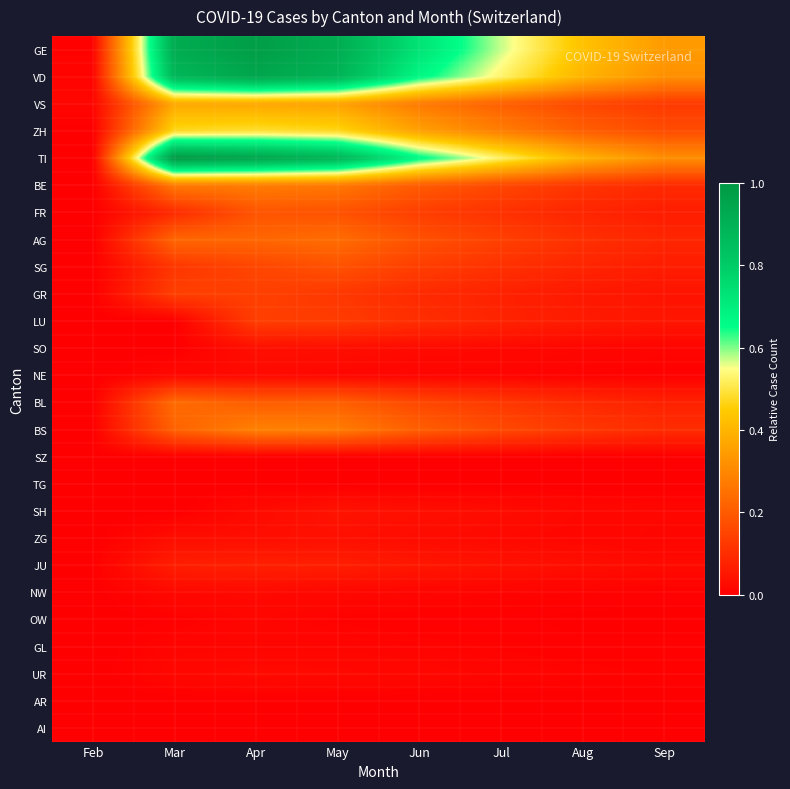

Reading left to right, what are all the values shown in this chart?

GE: Feb=0.0	Mar=0.9	Apr=1.0	May=0.9	Jun=0.7	Jul=0.6	Aug=0.4	Sep=0.3
VD: Feb=0.0	Mar=0.9	Apr=0.9	May=0.9	Jun=0.7	Jul=0.5	Aug=0.4	Sep=0.3
VS: Feb=0.0	Mar=0.4	Apr=0.4	May=0.4	Jun=0.3	Jul=0.2	Aug=0.2	Sep=0.1
ZH: Feb=0.0	Mar=0.5	Apr=0.5	May=0.5	Jun=0.4	Jul=0.3	Aug=0.2	Sep=0.2
TI: Feb=0.0	Mar=1.0	Apr=1.0	May=0.9	Jun=0.7	Jul=0.5	Aug=0.4	Sep=0.3
BE: Feb=0.0	Mar=0.3	Apr=0.3	May=0.3	Jun=0.2	Jul=0.2	Aug=0.1	Sep=0.1
FR: Feb=0.0	Mar=0.1	Apr=0.2	May=0.2	Jun=0.1	Jul=0.1	Aug=0.1	Sep=0.1
AG: Feb=0.0	Mar=0.2	Apr=0.2	May=0.2	Jun=0.2	Jul=0.1	Aug=0.1	Sep=0.1
SG: Feb=0.0	Mar=0.1	Apr=0.2	May=0.2	Jun=0.1	Jul=0.1	Aug=0.1	Sep=0.1
GR: Feb=0.0	Mar=0.1	Apr=0.1	May=0.1	Jun=0.1	Jul=0.1	Aug=0.1	Sep=0.0
LU: Feb=0.0	Mar=0.0	Apr=0.1	May=0.1	Jun=0.1	Jul=0.1	Aug=0.1	Sep=0.0
SO: Feb=0.0	Mar=0.0	Apr=0.0	May=0.0	Jun=0.0	Jul=0.0	Aug=0.0	Sep=0.0
NE: Feb=0.0	Mar=0.0	Apr=0.0	May=0.0	Jun=0.0	Jul=0.0	Aug=0.0	Sep=0.0
BL: Feb=0.0	Mar=0.2	Apr=0.2	May=0.2	Jun=0.2	Jul=0.1	Aug=0.1	Sep=0.1
BS: Feb=0.0	Mar=0.2	Apr=0.3	May=0.3	Jun=0.2	Jul=0.2	Aug=0.1	Sep=0.1
SZ: Feb=0.0	Mar=0.0	Apr=0.0	May=0.0	Jun=0.0	Jul=0.0	Aug=0.0	Sep=0.0
TG: Feb=0.0	Mar=0.0	Apr=0.0	May=0.0	Jun=0.0	Jul=0.0	Aug=0.0	Sep=0.0
SH: Feb=0.0	Mar=0.0	Apr=0.0	May=0.0	Jun=0.0	Jul=0.0	Aug=0.0	Sep=0.0
ZG: Feb=0.0	Mar=0.0	Apr=0.0	May=0.0	Jun=0.0	Jul=0.0	Aug=0.0	Sep=0.0
JU: Feb=0.0	Mar=0.1	Apr=0.1	May=0.1	Jun=0.1	Jul=0.0	Aug=0.0	Sep=0.0
NW: Feb=0.0	Mar=0.0	Apr=0.0	May=0.0	Jun=0.0	Jul=0.0	Aug=0.0	Sep=0.0
OW: Feb=0.0	Mar=0.0	Apr=0.0	May=0.0	Jun=0.0	Jul=0.0	Aug=0.0	Sep=0.0
GL: Feb=0.0	Mar=0.0	Apr=0.0	May=0.0	Jun=0.0	Jul=0.0	Aug=0.0	Sep=0.0
UR: Feb=0.0	Mar=0.0	Apr=0.0	May=0.0	Jun=0.0	Jul=0.0	Aug=0.0	Sep=0.0
AR: Feb=0.0	Mar=0.0	Apr=0.0	May=0.0	Jun=0.0	Jul=0.0	Aug=0.0	Sep=0.0
AI: Feb=0.0	Mar=0.0	Apr=0.0	May=0.0	Jun=0.0	Jul=0.0	Aug=0.0	Sep=0.0